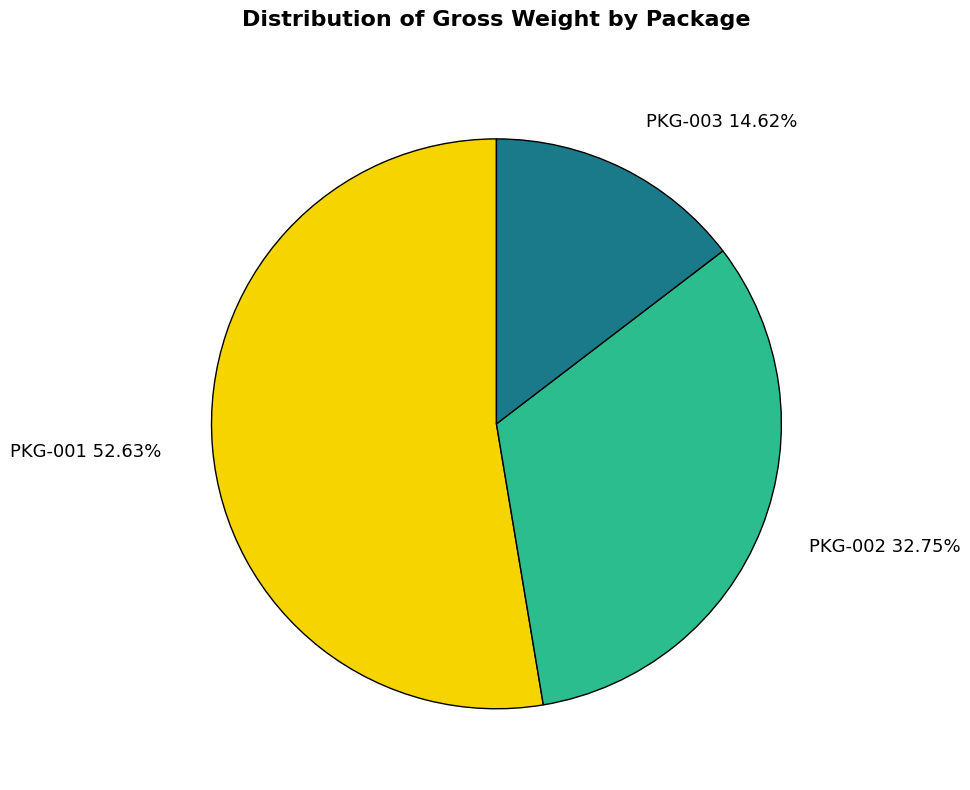

How many segments does this pie chart have?

3